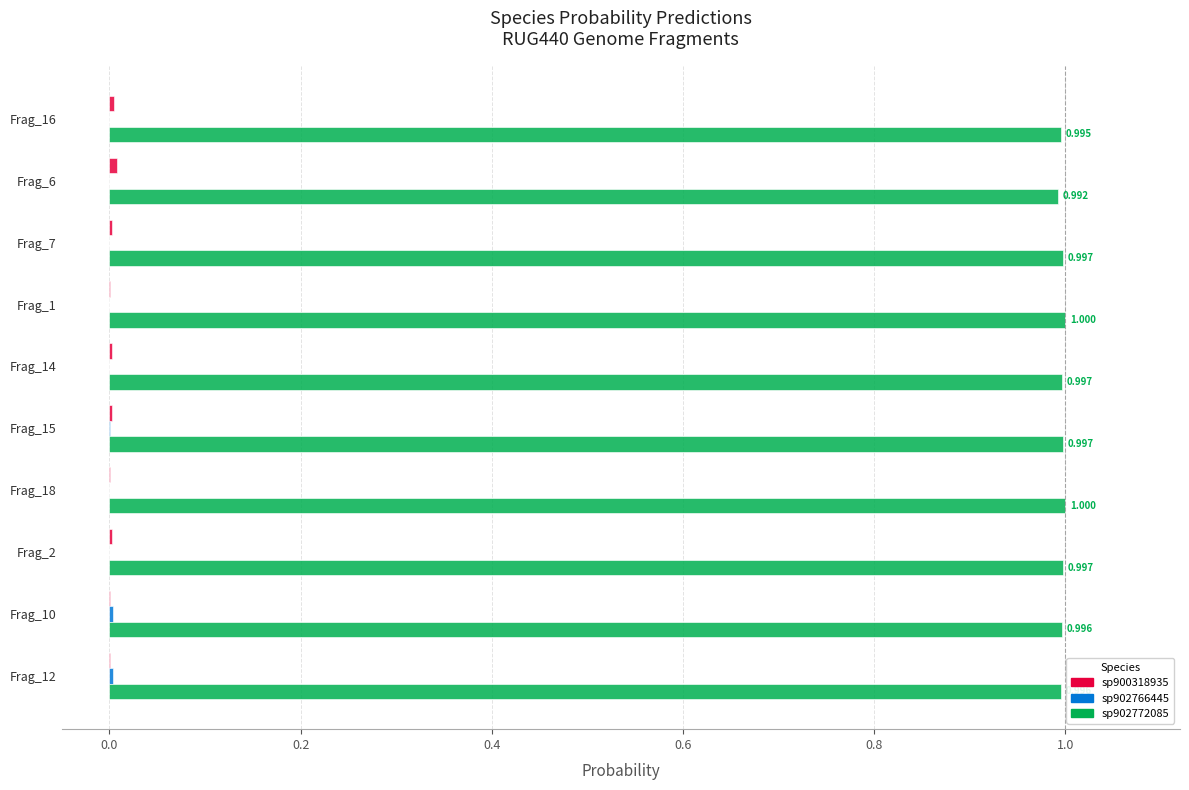

How many distinct data groups are displayed?

3